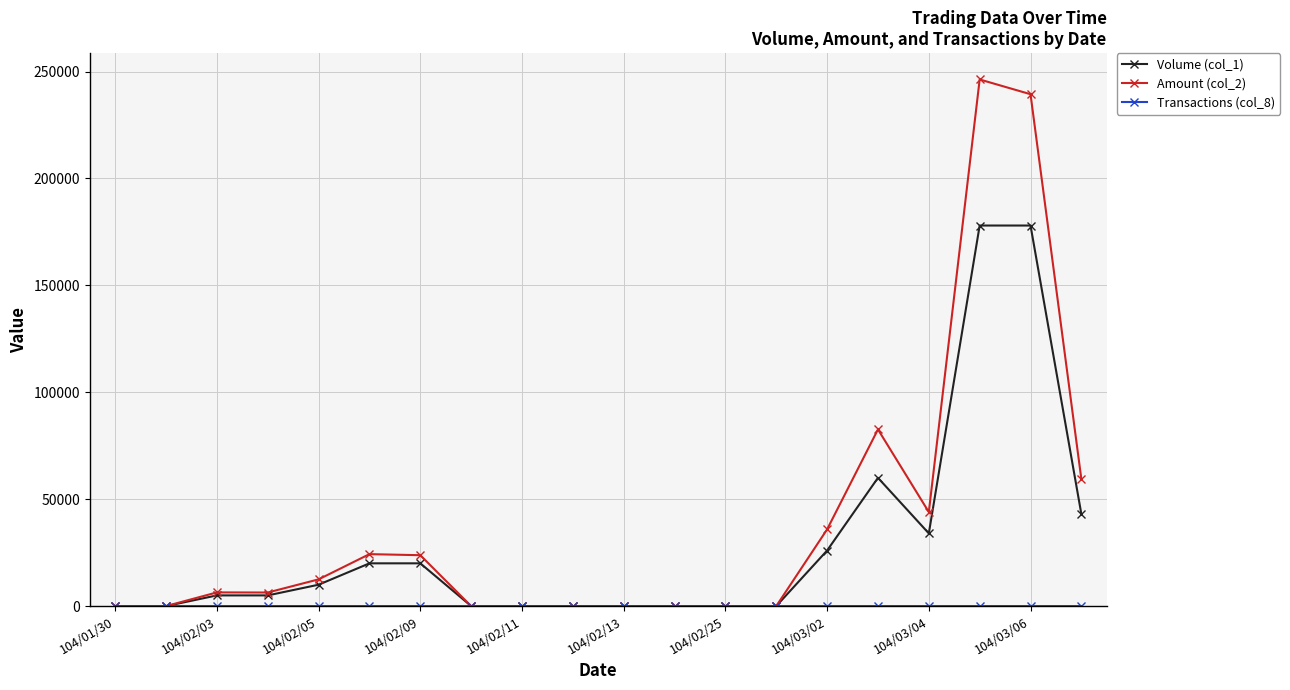

Which series has the largest range (max minus min)?

Amount (col_2)